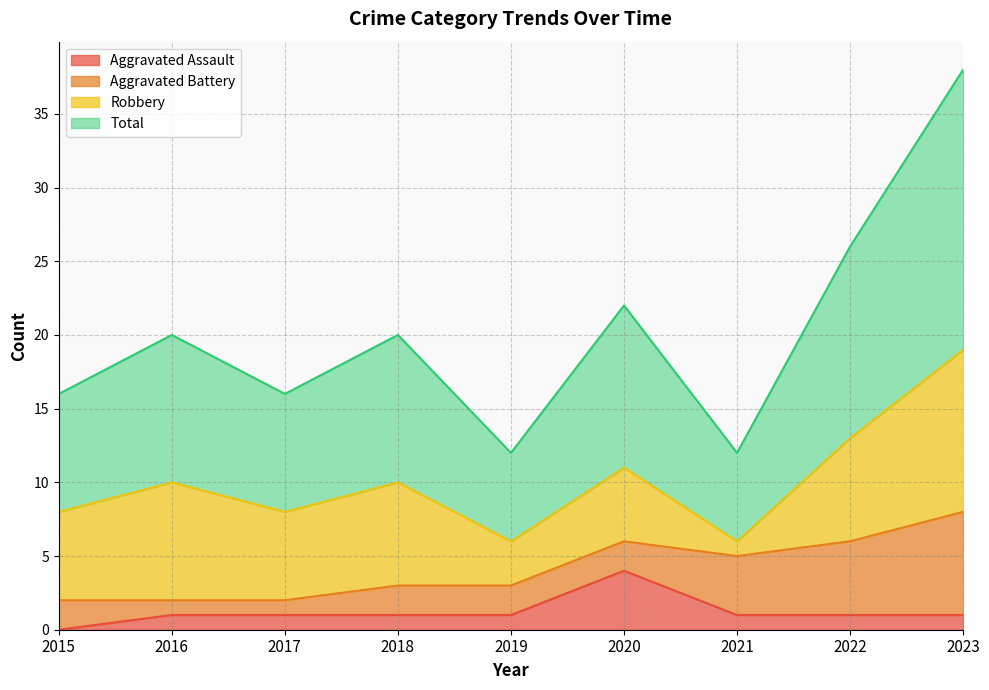

What is the value of the Total point at the 2nd from the left?

10